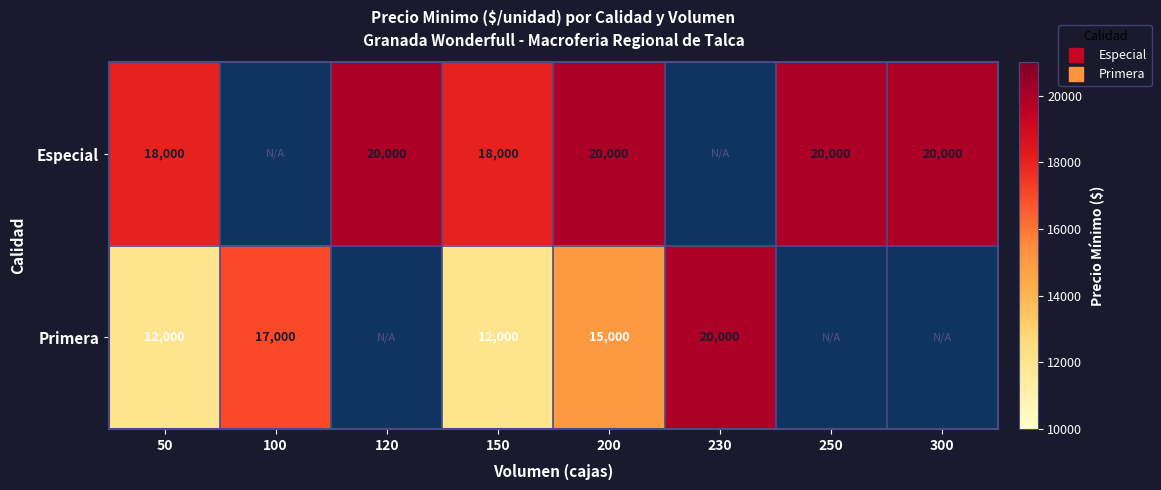

How many positive values does the Especial series have?

6